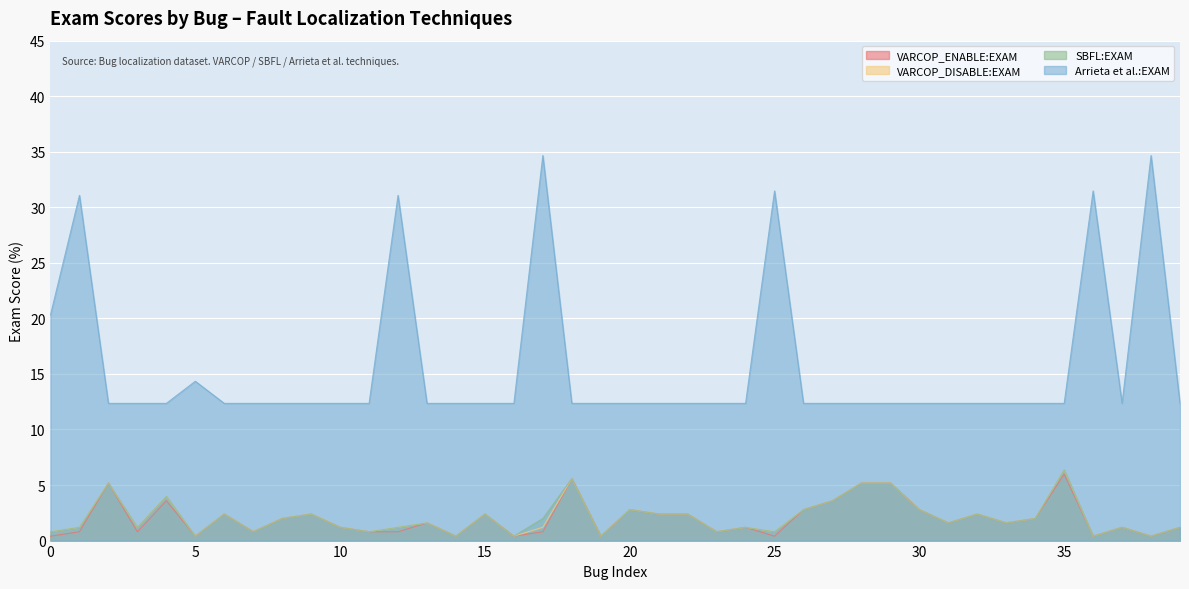

What is the difference between the second highest and second lowest values in the VARCOP_DISABLE:EXAM series?

5.2